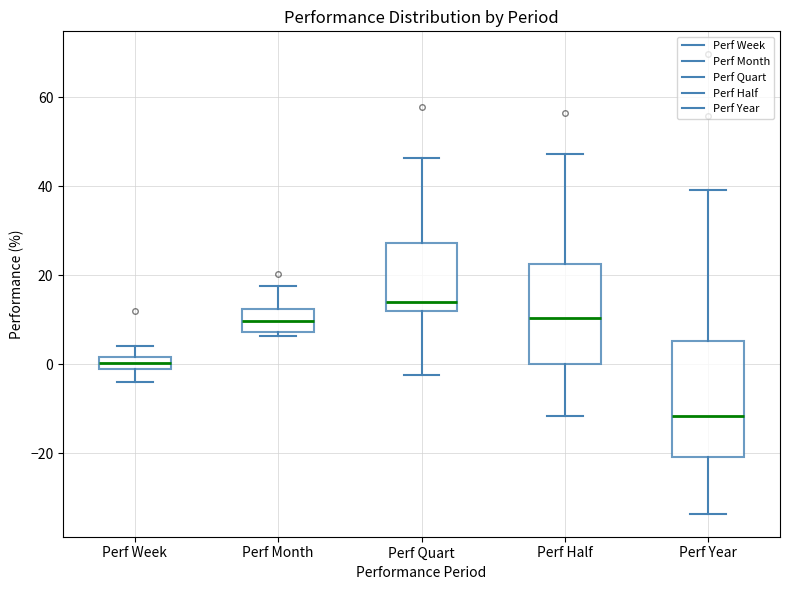

Which box is the tallest, from its lower edge to its upper edge?

Perf Year